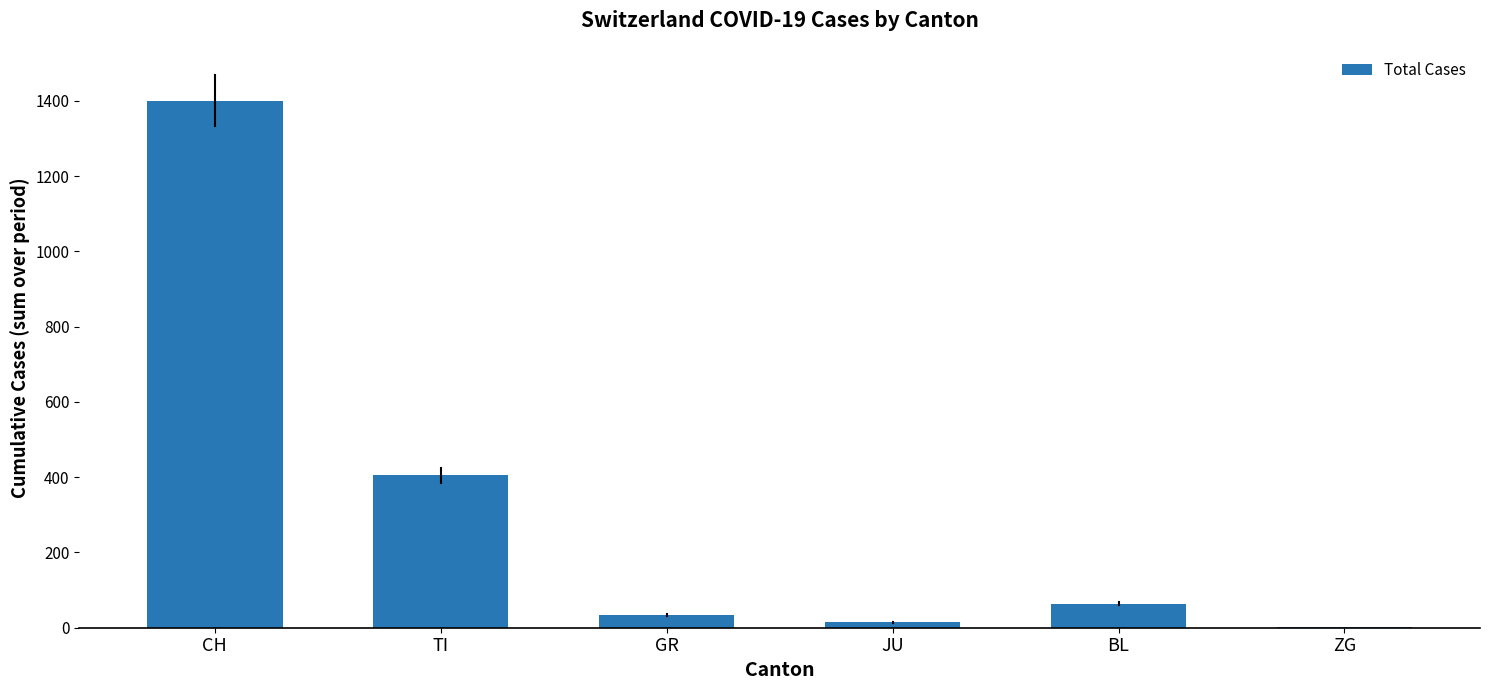

At which label does the data first exceed 64?

CH